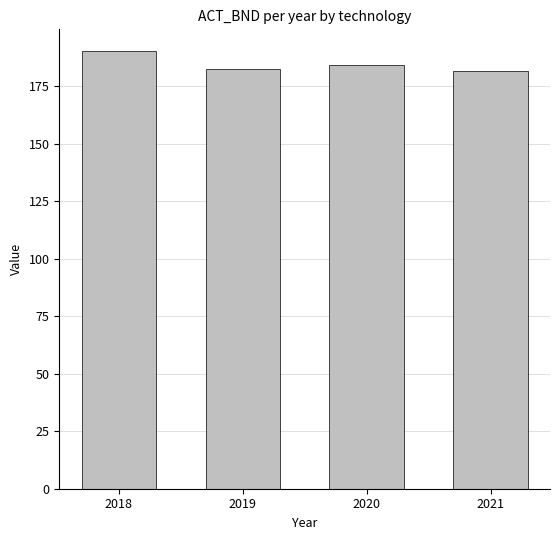

What is the approximate value at 2018?

190.2